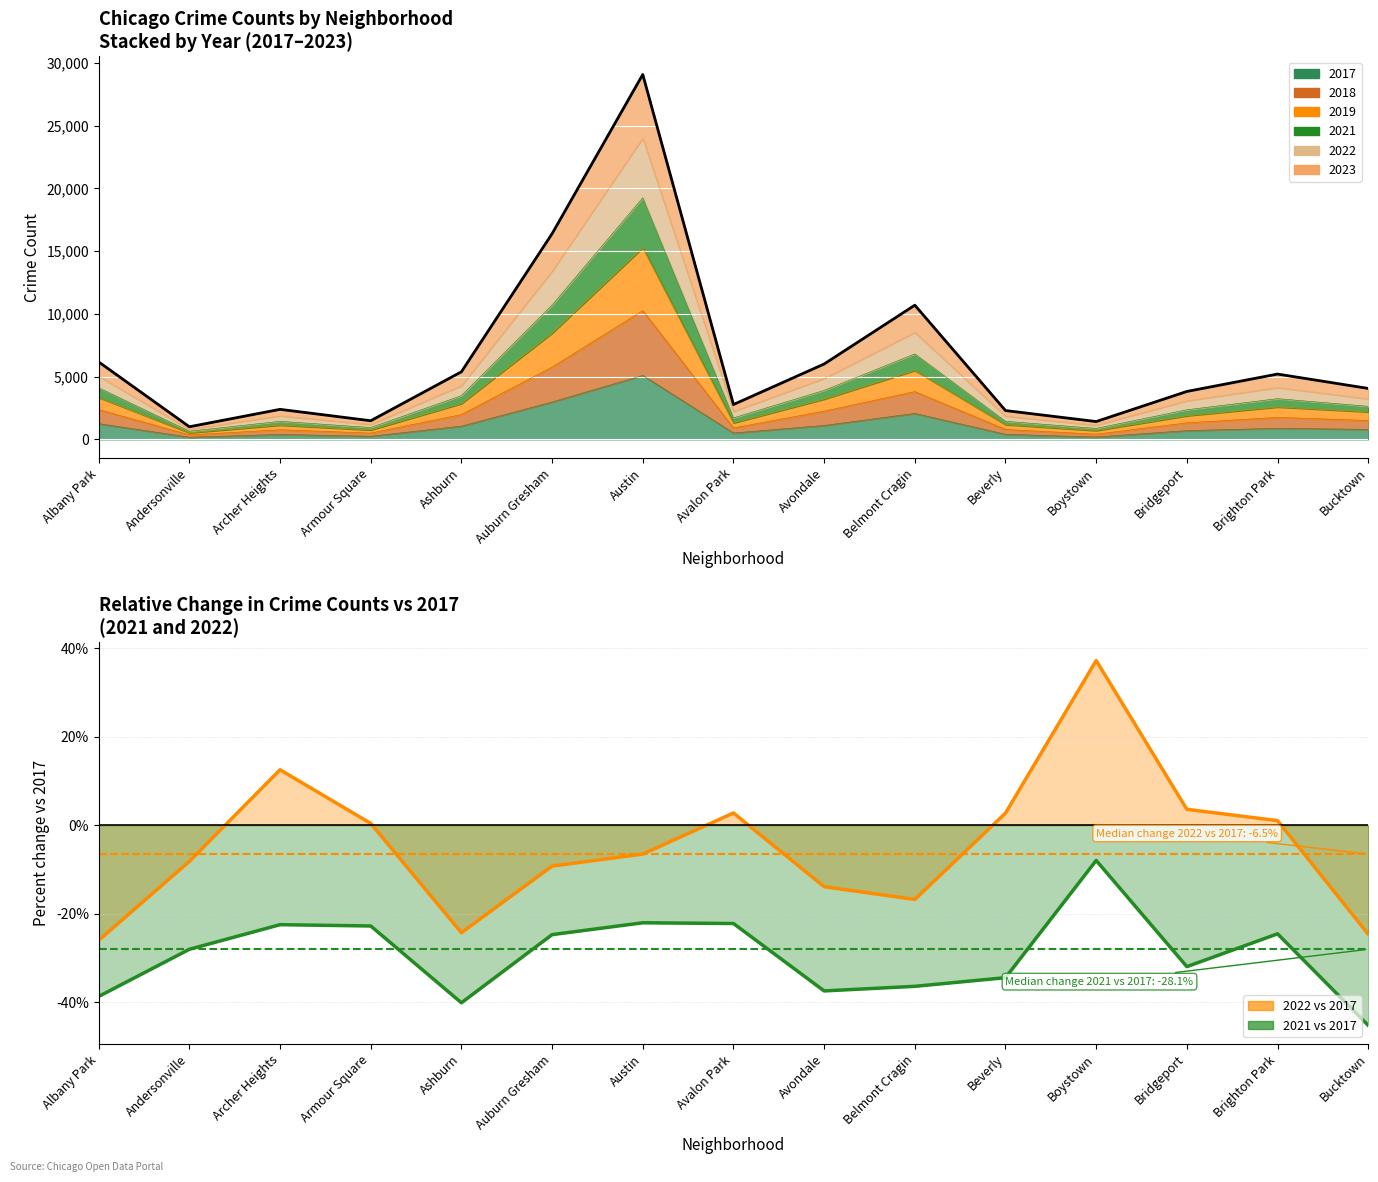

Does the chart display data point markers on the line(s)?

No